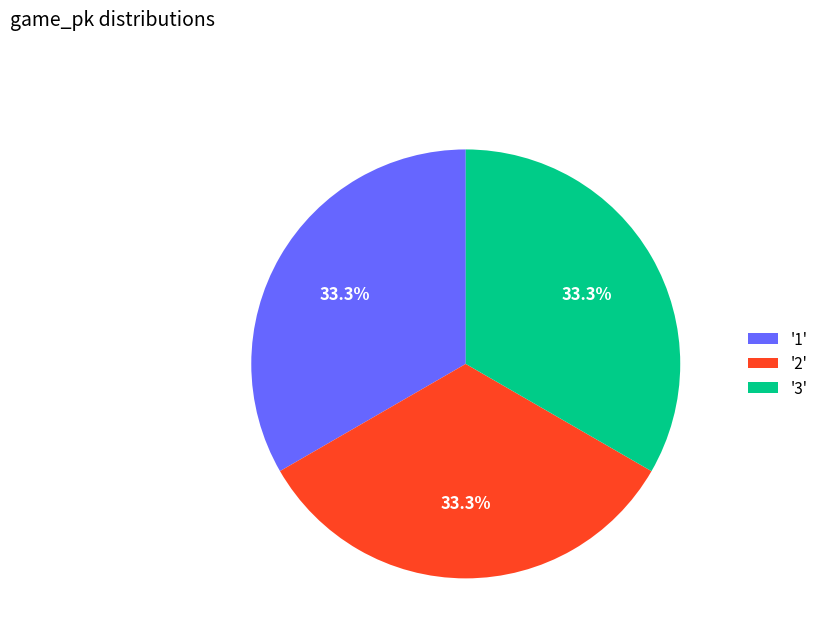

Does any single category account for the majority?

No